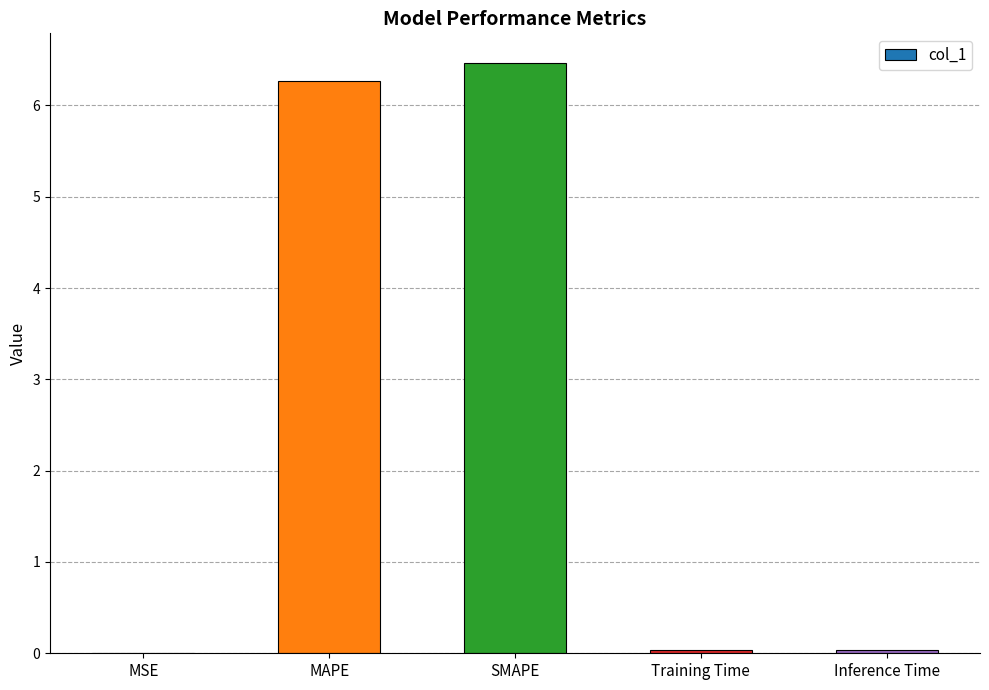

The chart shows a value of 8.7 at SMAPE. True or false?

False